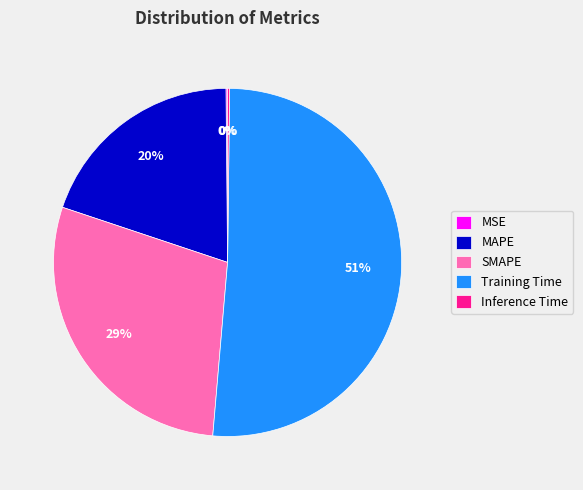

Is there a majority slice in this chart?

Yes